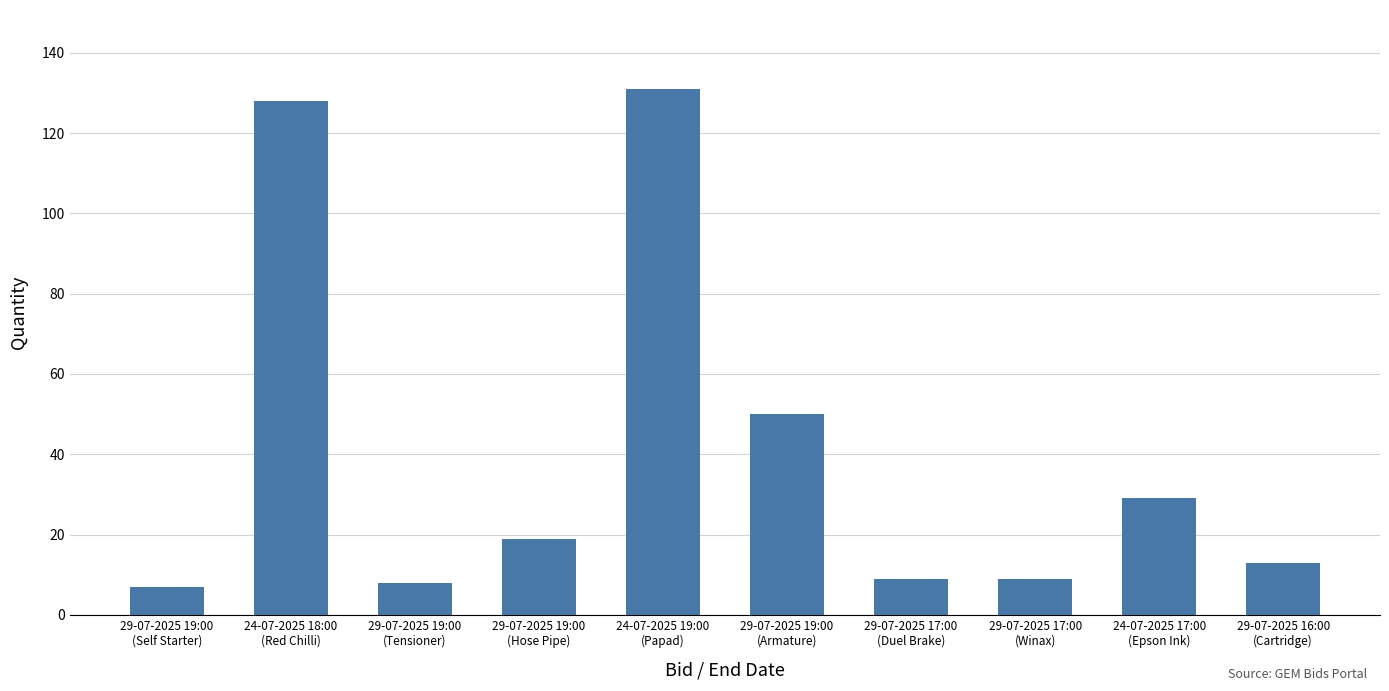

What is the smallest value displayed?

7